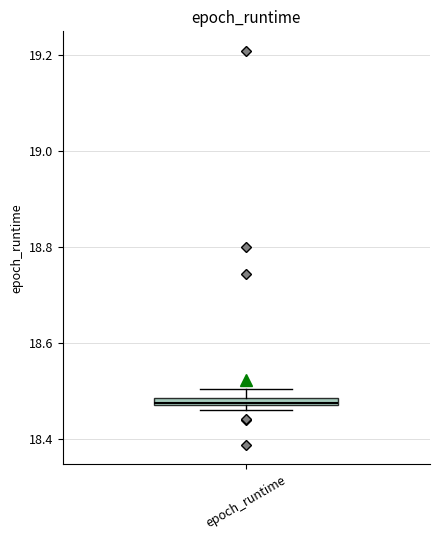

Where is the lower edge of the box for epoch_runtime on the y-axis? The values are not printed on the chart, so give them approximately, as read against the axis.

18.46